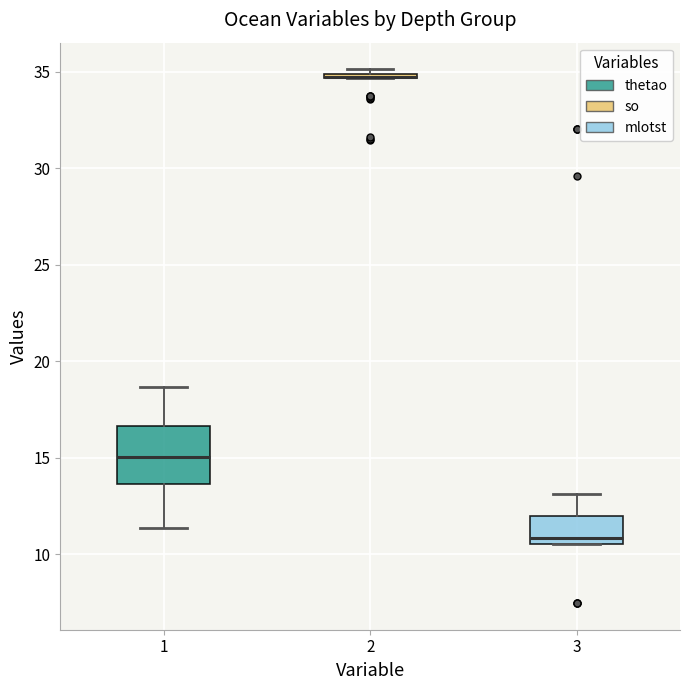

Which box is the tallest, from its lower edge to its upper edge?

1